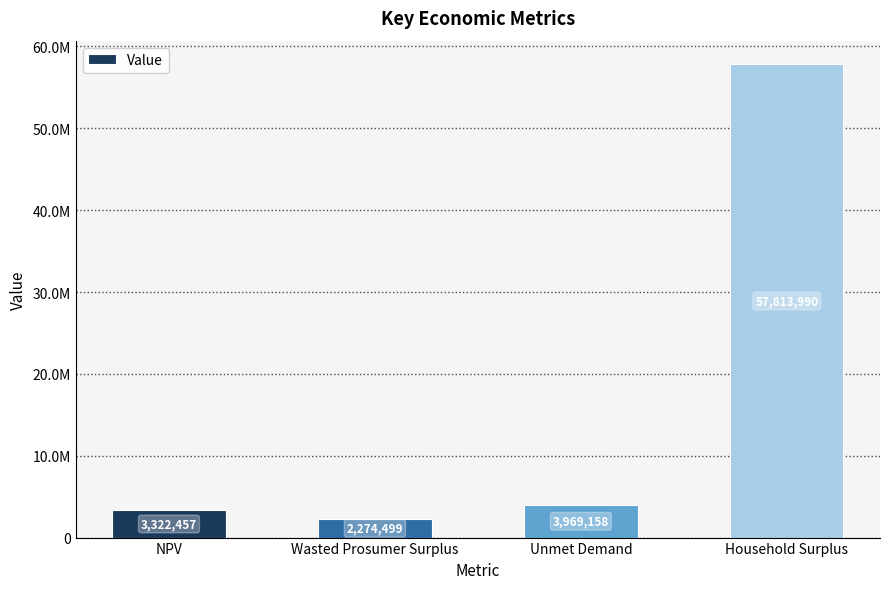

Are the bars horizontal?

No